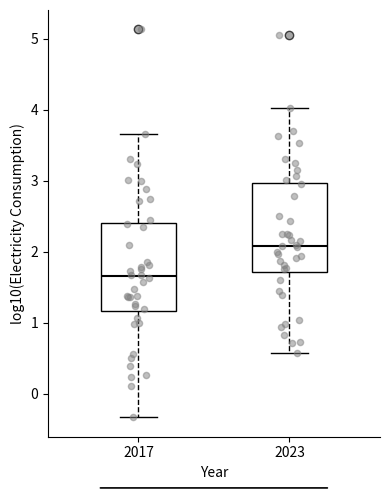

Which box has the lowest median line?

2017